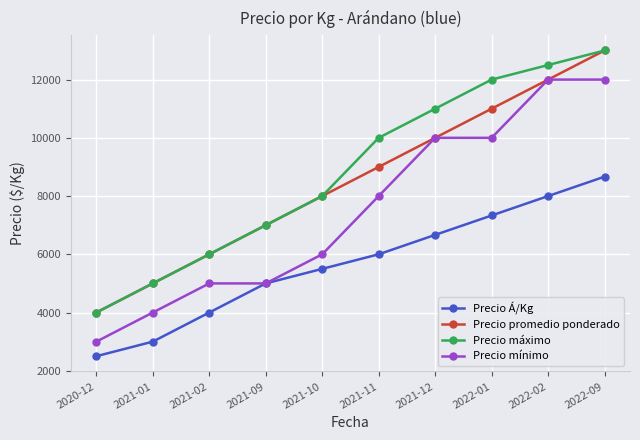

Reading left to right, what are all the values shown in this chart?

Precio Á/Kg: 2500	3000	4000	5000	5500	6000	6667	7333	8000	8667
Precio promedio ponderado: 4000	5000	6000	7000	8000	9000	10000	11000	12000	13000
Precio máximo: 4000	5000	6000	7000	8000	10000	11000	12000	12500	13000
Precio mínimo: 3000	4000	5000	5000	6000	8000	10000	10000	12000	12000